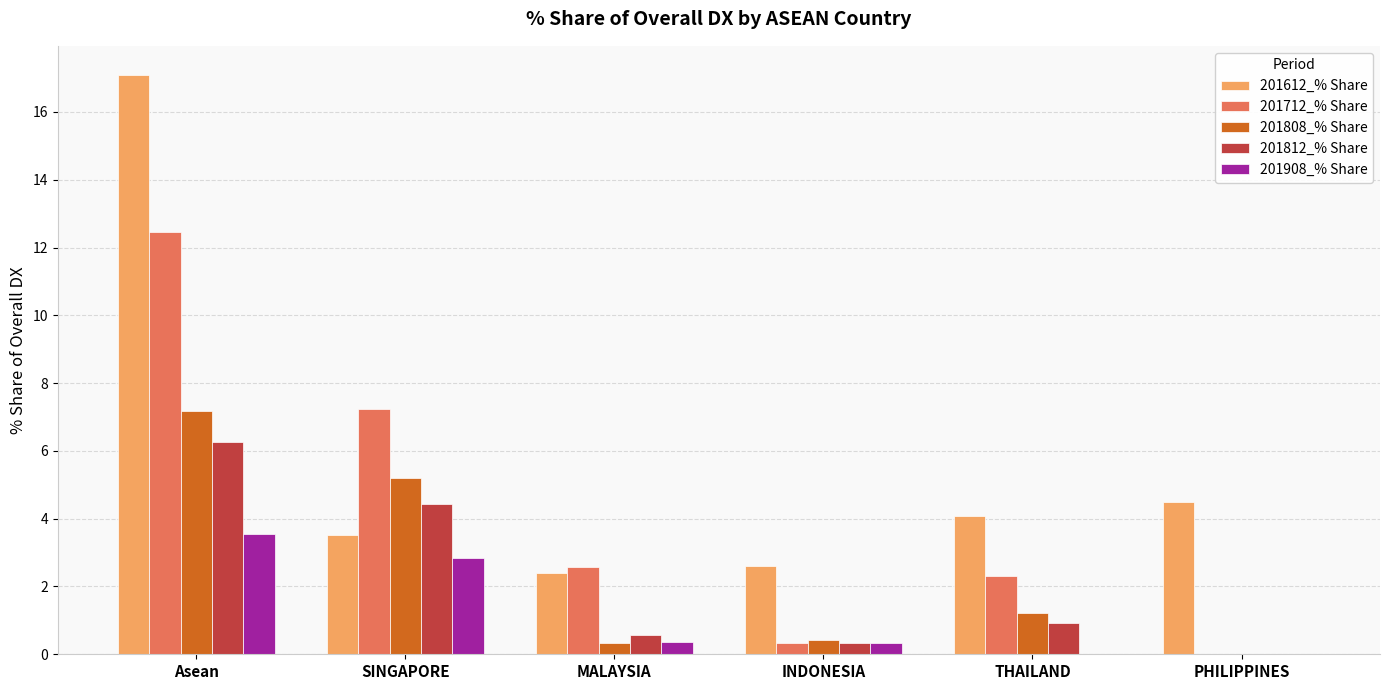

Which series has the widest spread of values?

201612_% Share